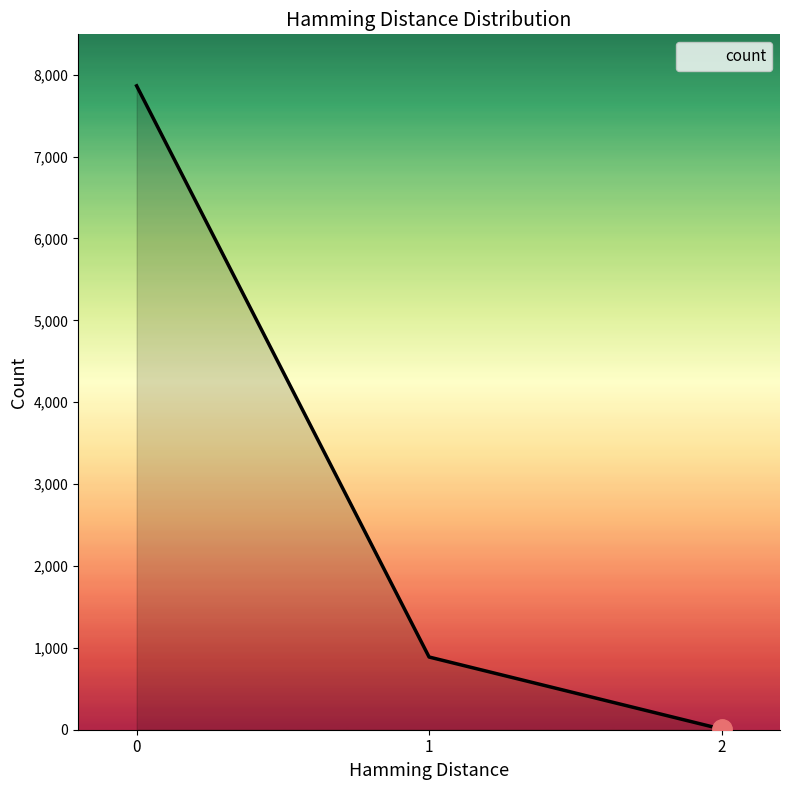

Is it true that the value at 1 is 888?

True